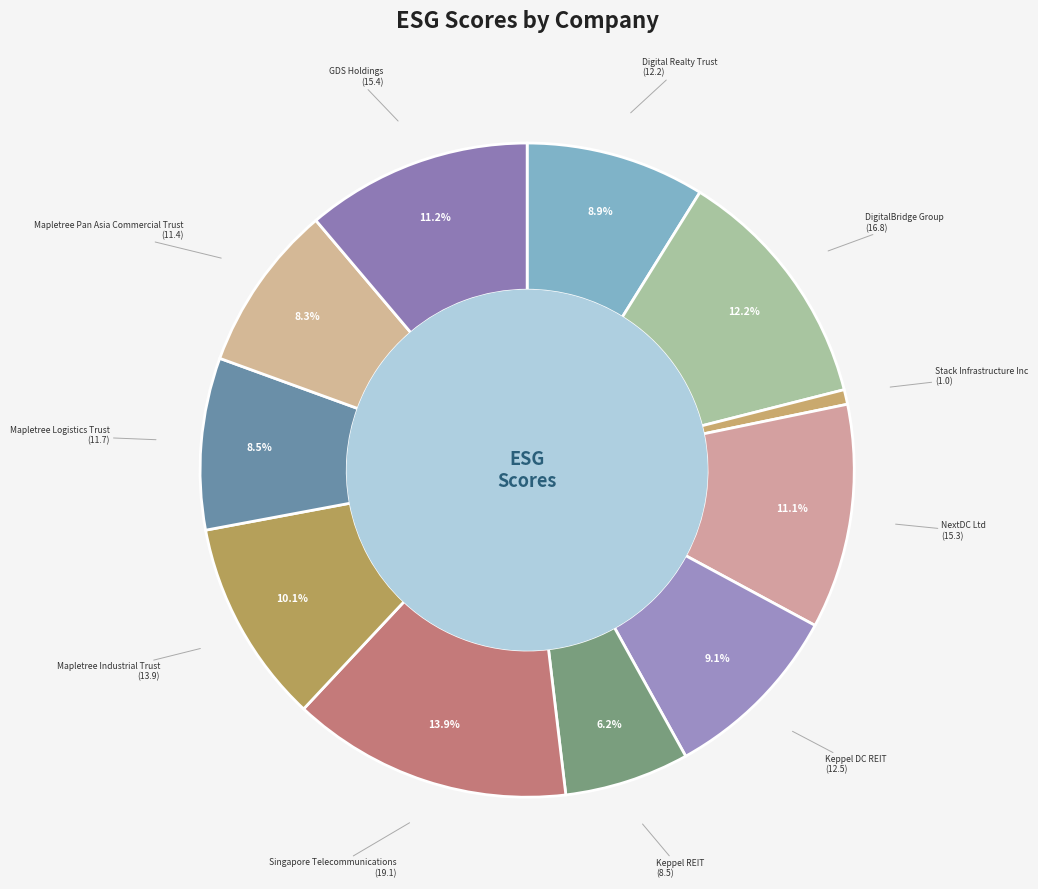

Which category has the biggest portion of the pie?

Singapore Telecommunications